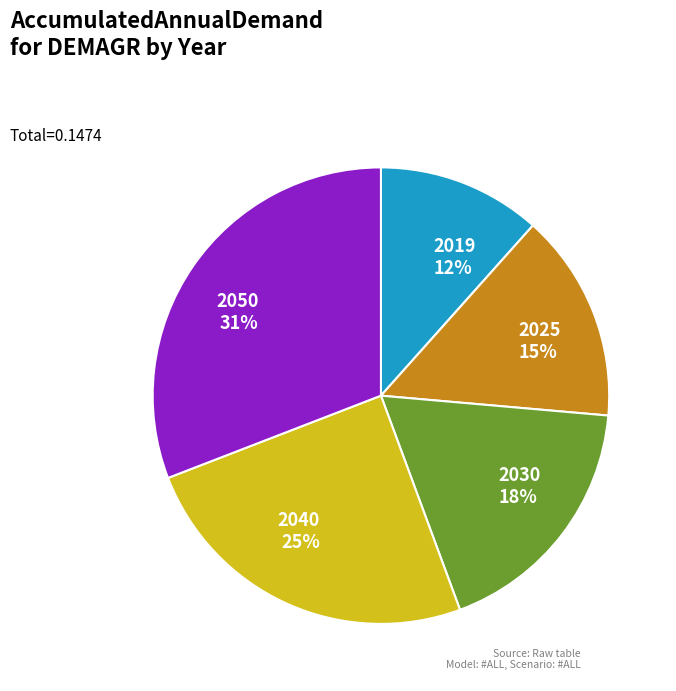

Which category has the smallest portion of the pie?

2019